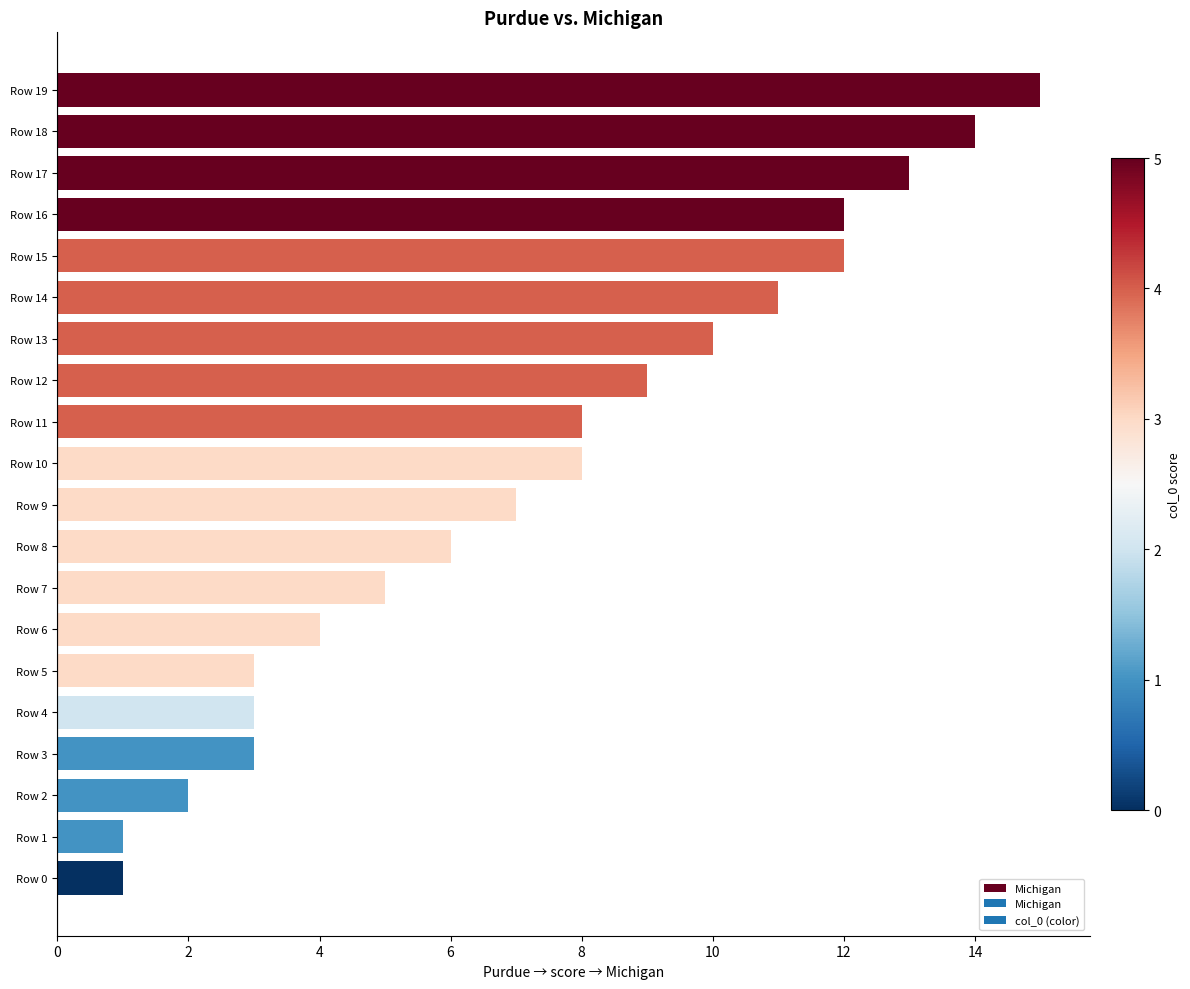

Read the value at Row 16.

12